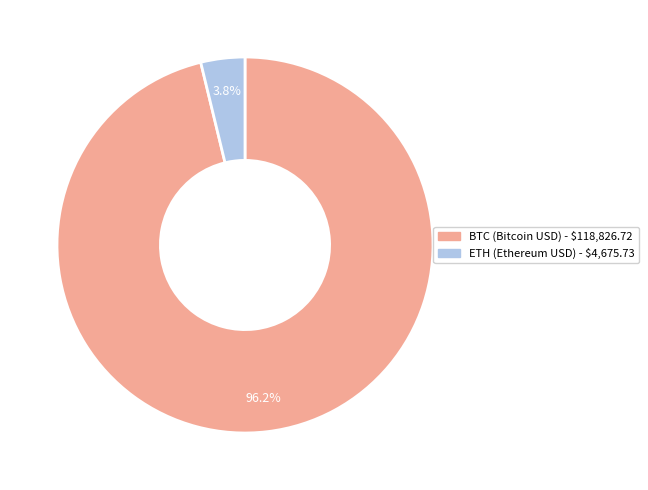

Which category has the smallest portion of the pie?

ETH